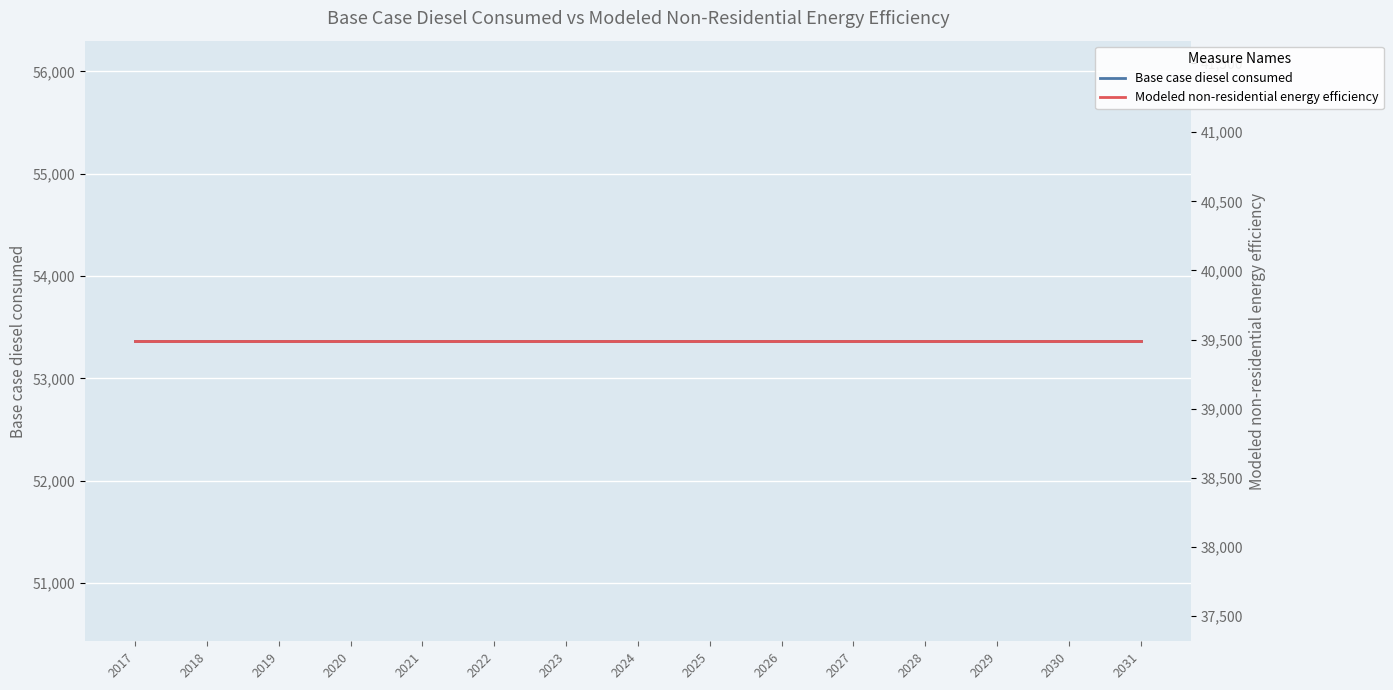

True or false: Base case diesel consumed and Modeled non-residential energy efficiency intersect in this chart.

False